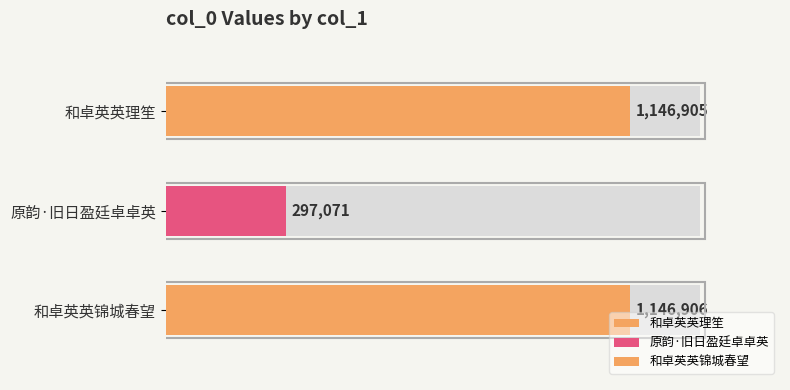

What is the change in value from 和卓英英理笙 to 原韵·旧日盈廷卓卓英?

-849834